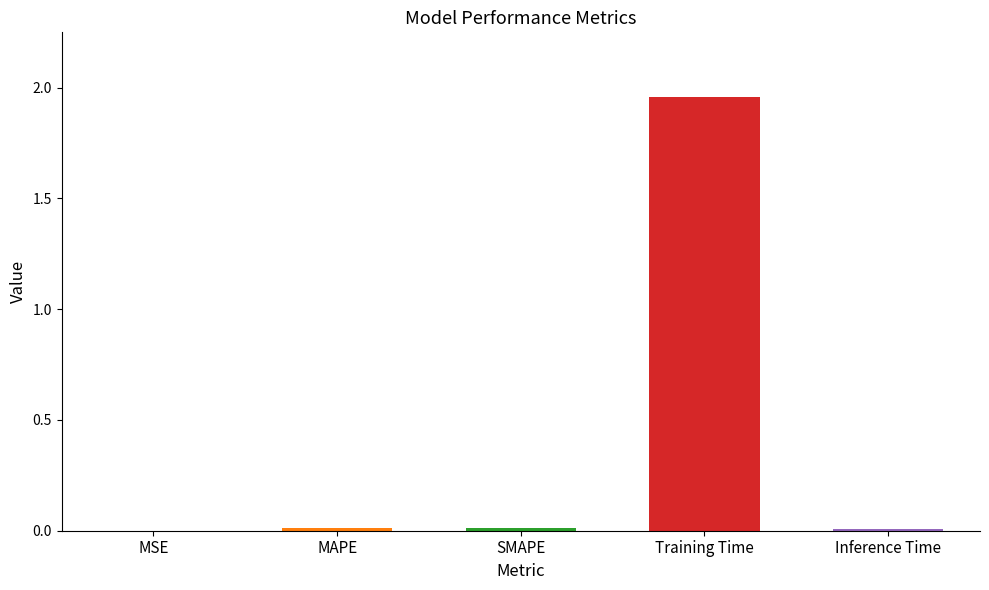

Which category has the highest value across all series?

Training Time